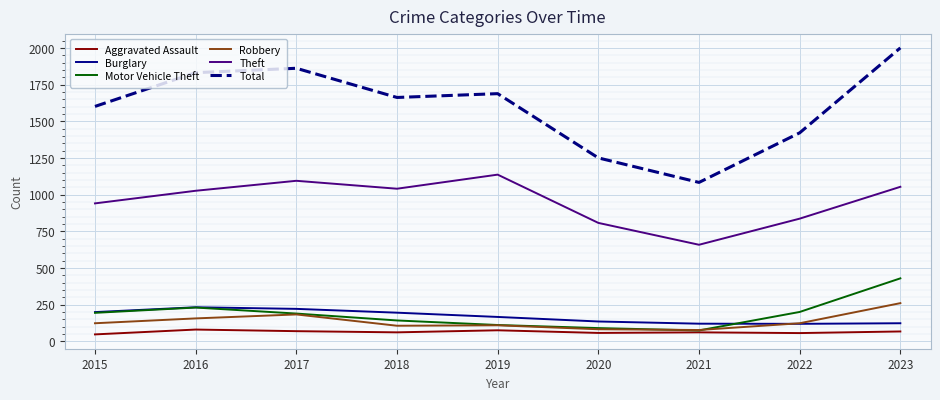

Is it true that Robbery equals 110 at 2019?

True